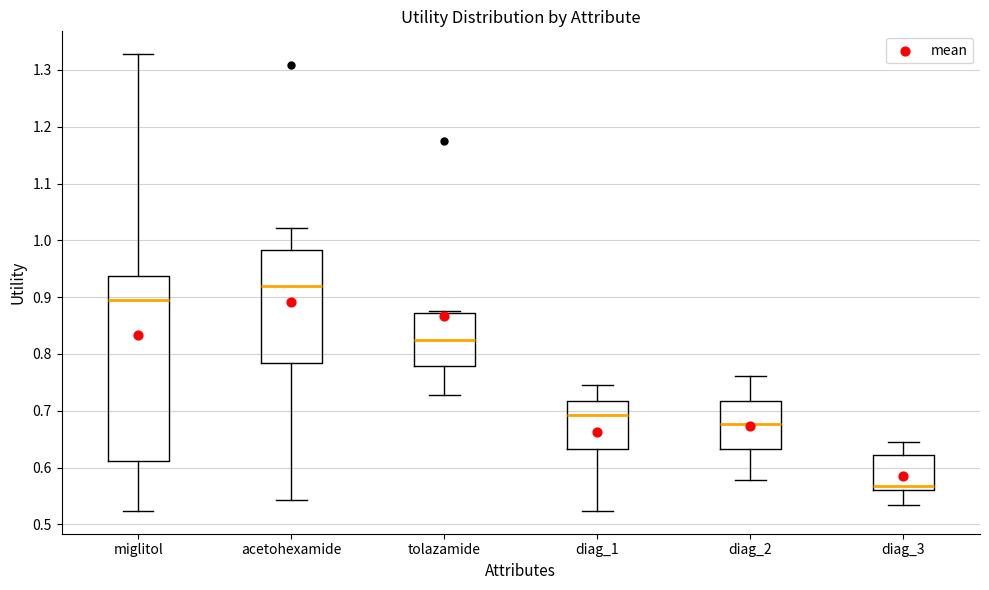

Which box's median line is the highest?

acetohexamide